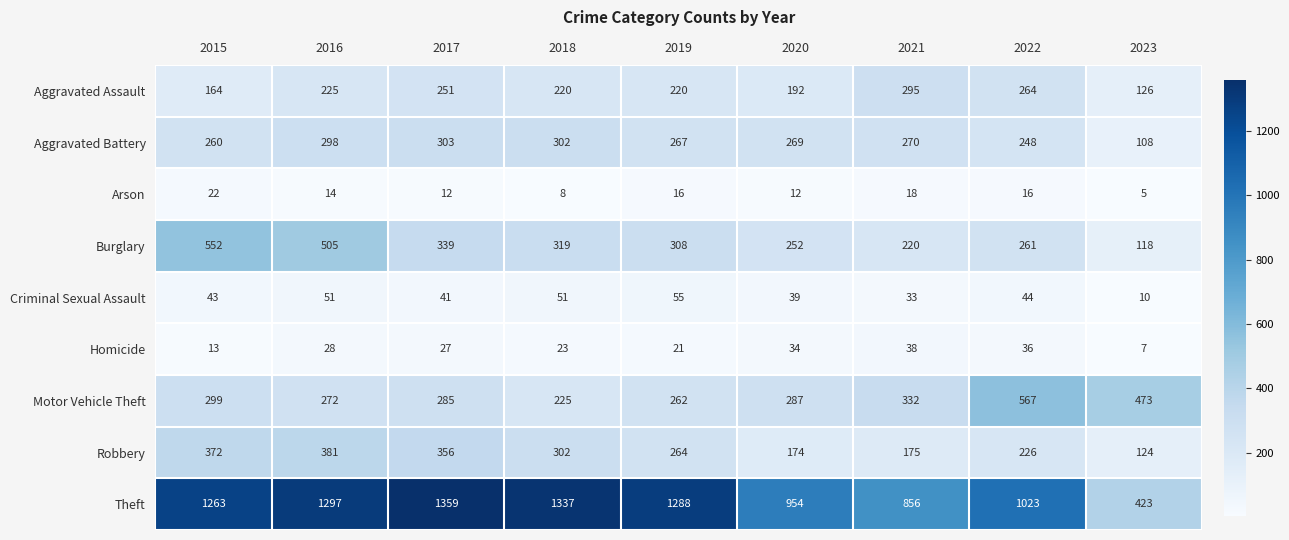

At which category is the sum across all series the highest?

2016